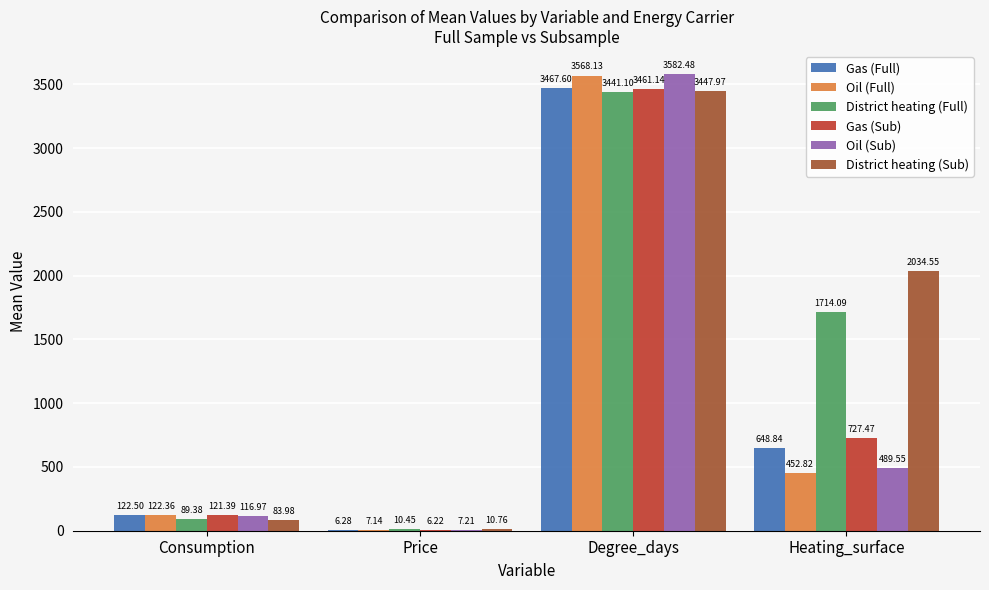

What is the sum of all Gas (Sub) values?

4316.2